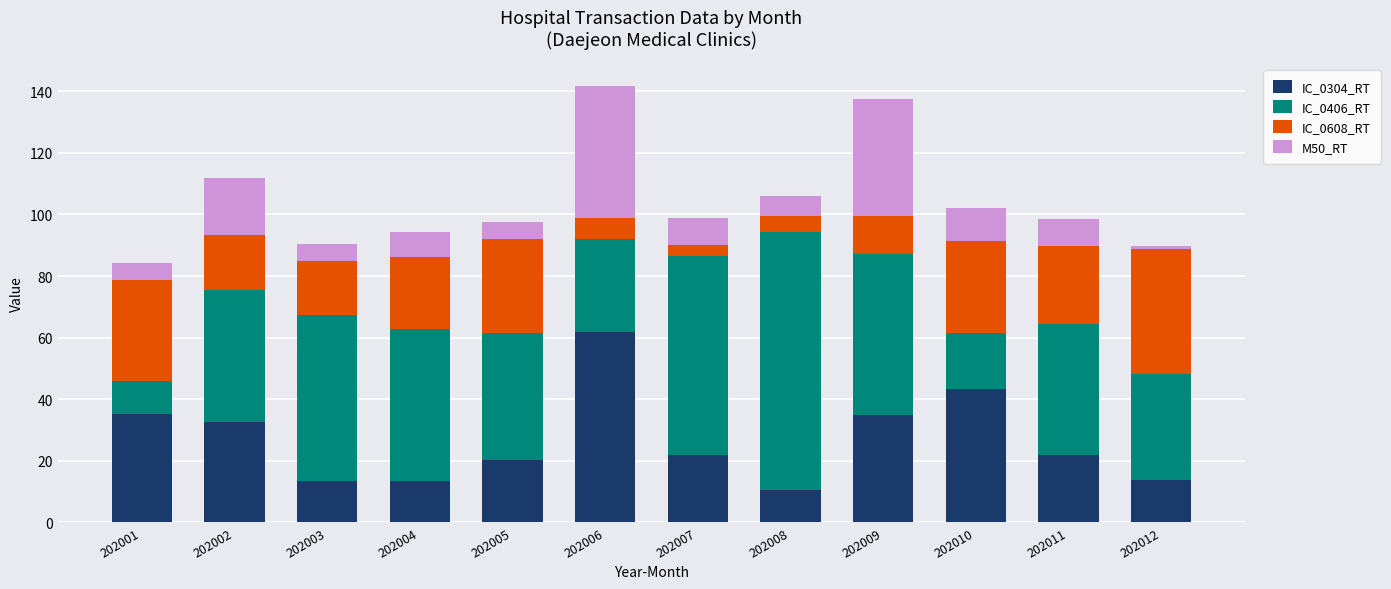

What is the maximum value for IC_0304_RT?

61.9